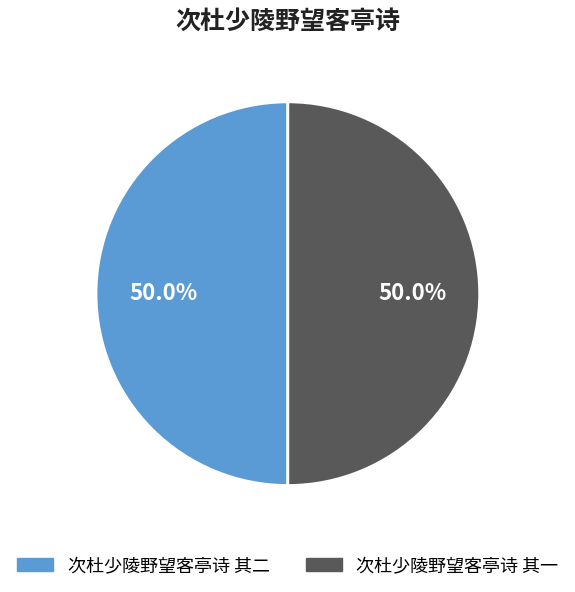

How many segments does this pie chart have?

2